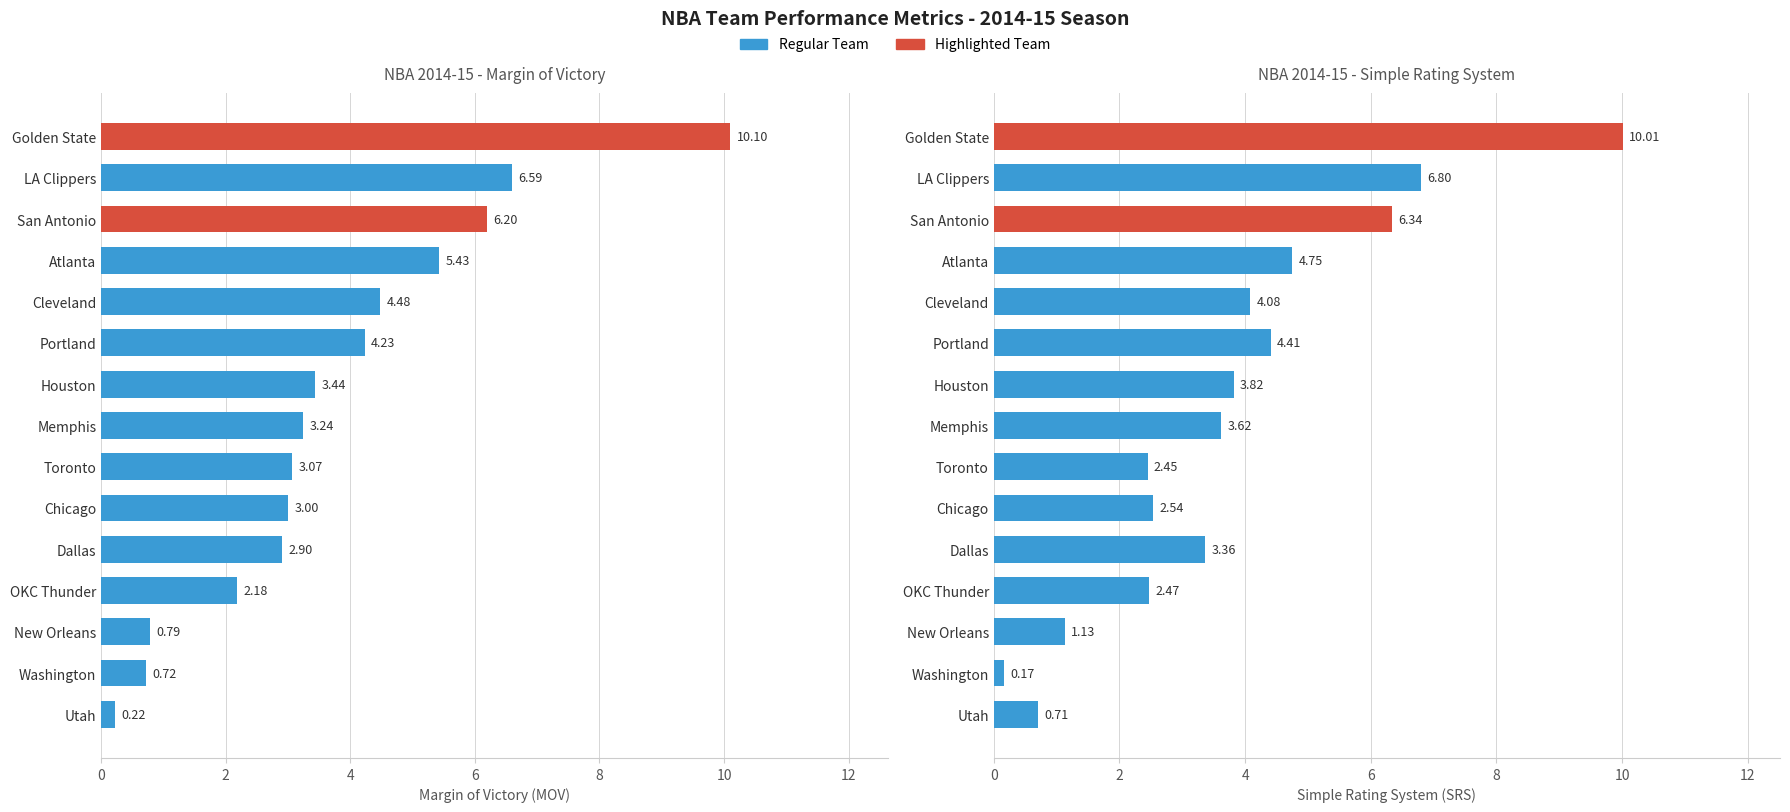

What is the minimum value for MOV?

0.2